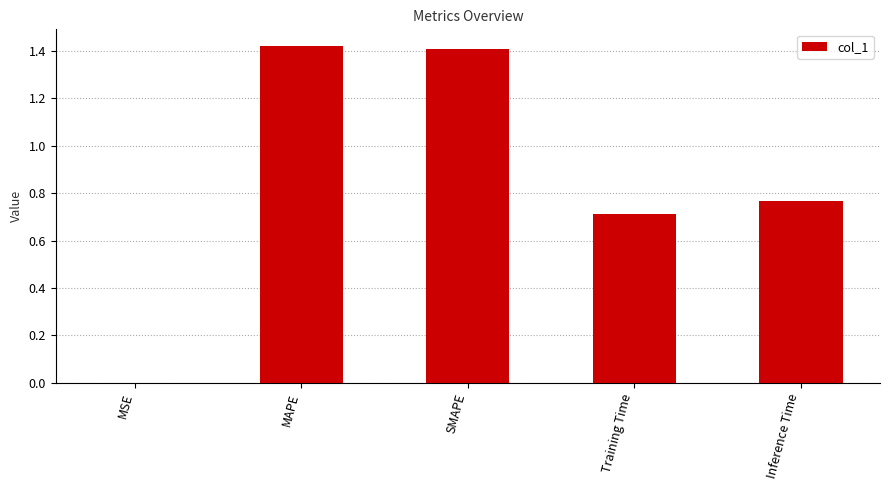

True or false: the data shows 0.5 at SMAPE.

False